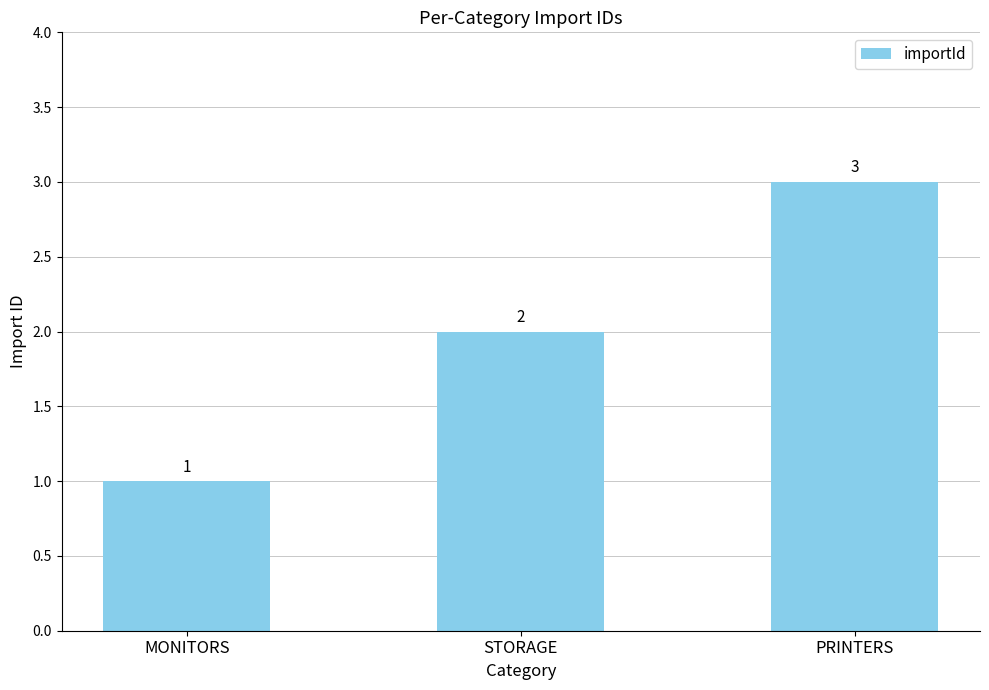

What is the greatest value displayed?

3